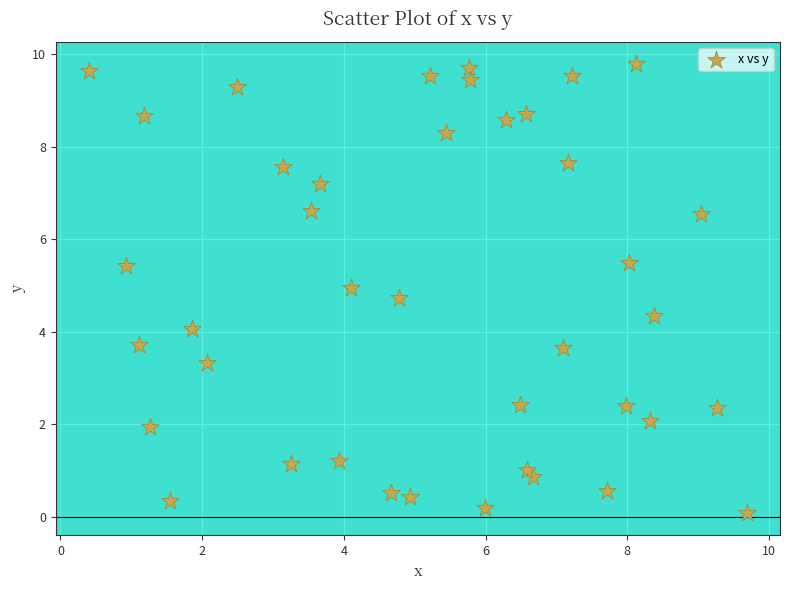

What is the range of X values (max minus min)?

9.3